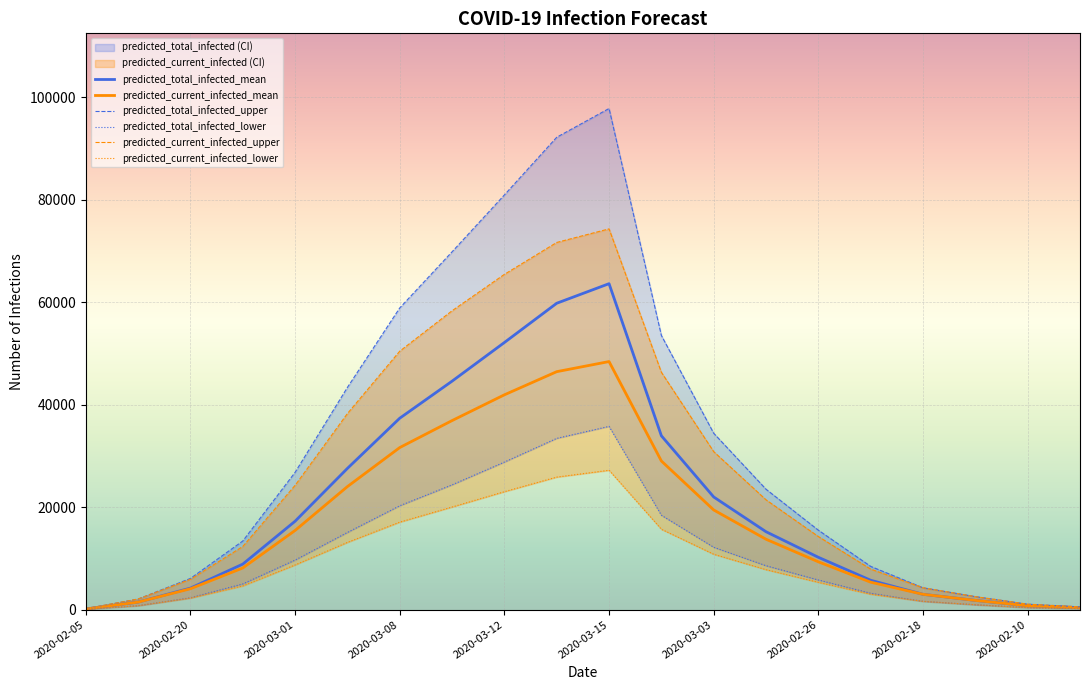

Which series has the largest range (max minus min)?

predicted_total_infected_upper